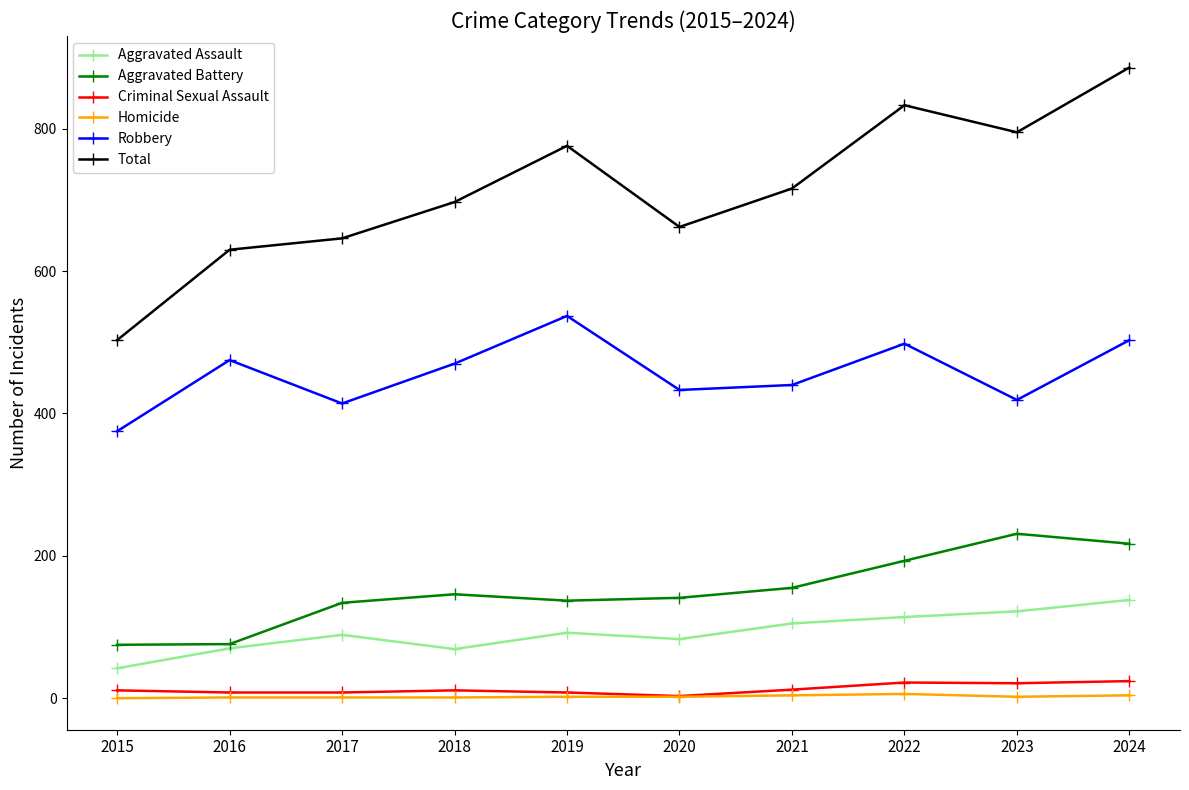

True or false: Criminal Sexual Assault and Total intersect in this chart.

False